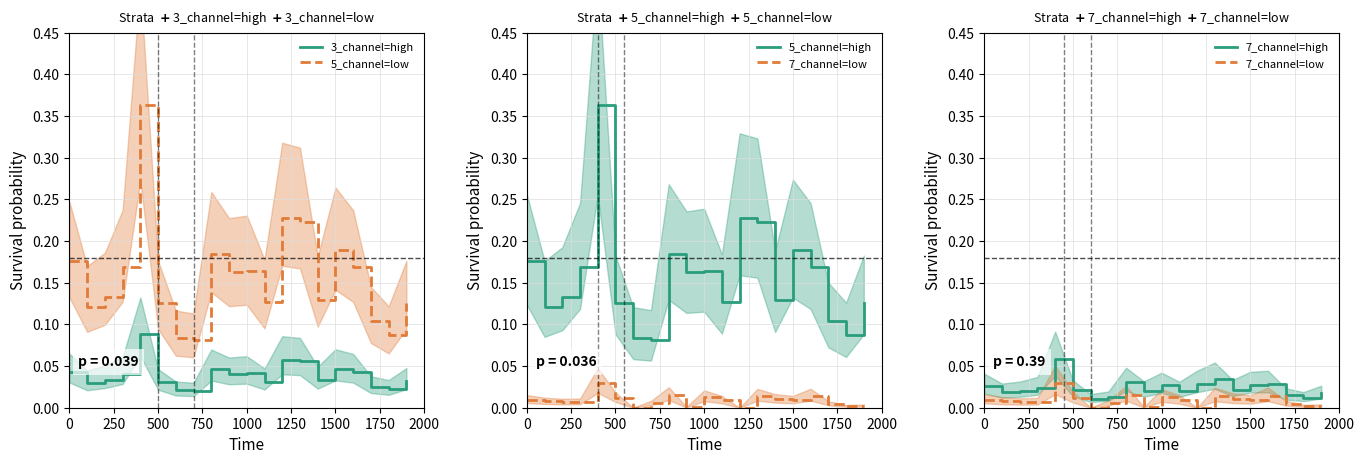

Which series has the widest spread of values?

5_channel=low